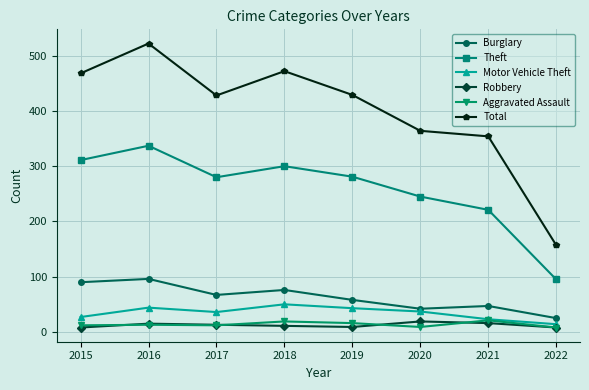

True or false: Total and Motor Vehicle Theft intersect in this chart.

False